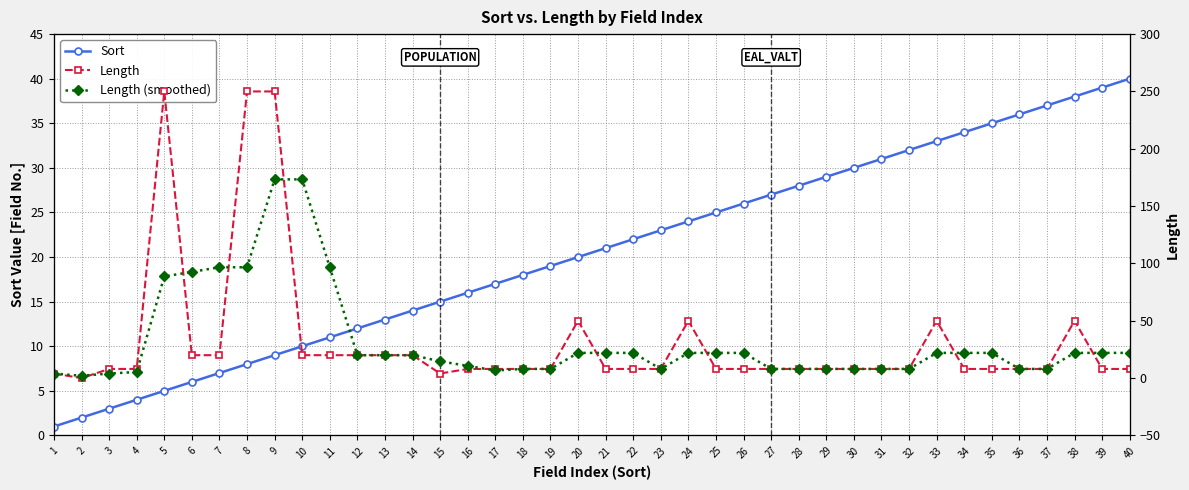

At which category is the sum across all series the highest?

9